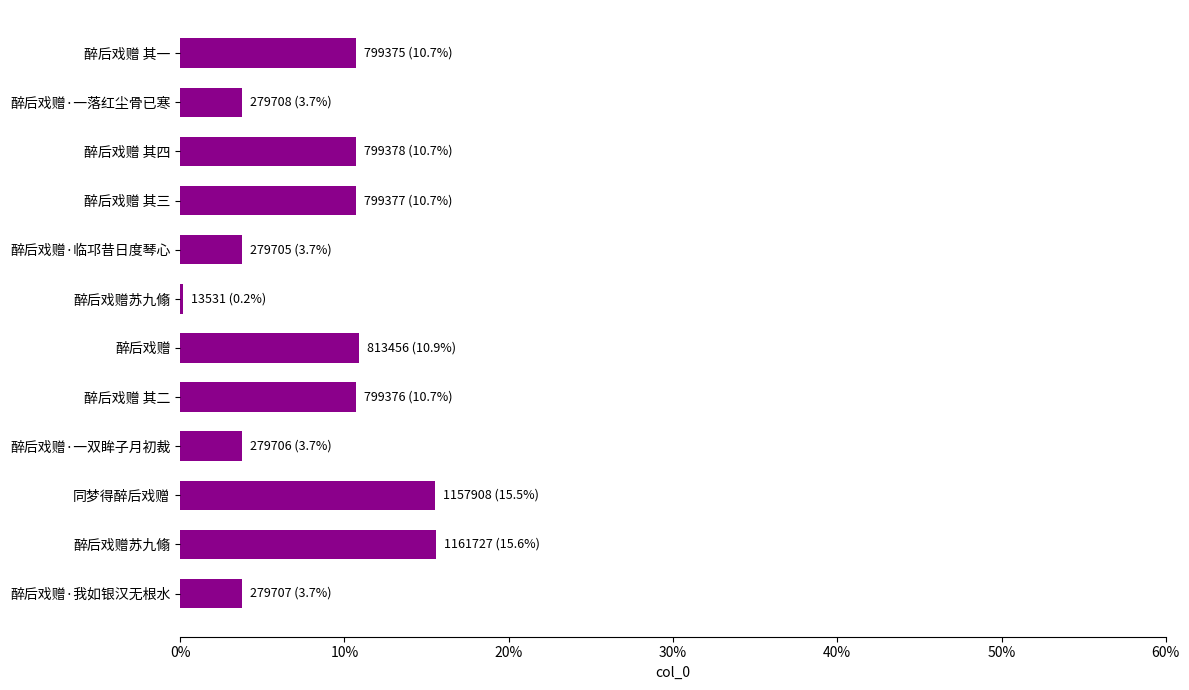

Are the bars horizontal?

Yes